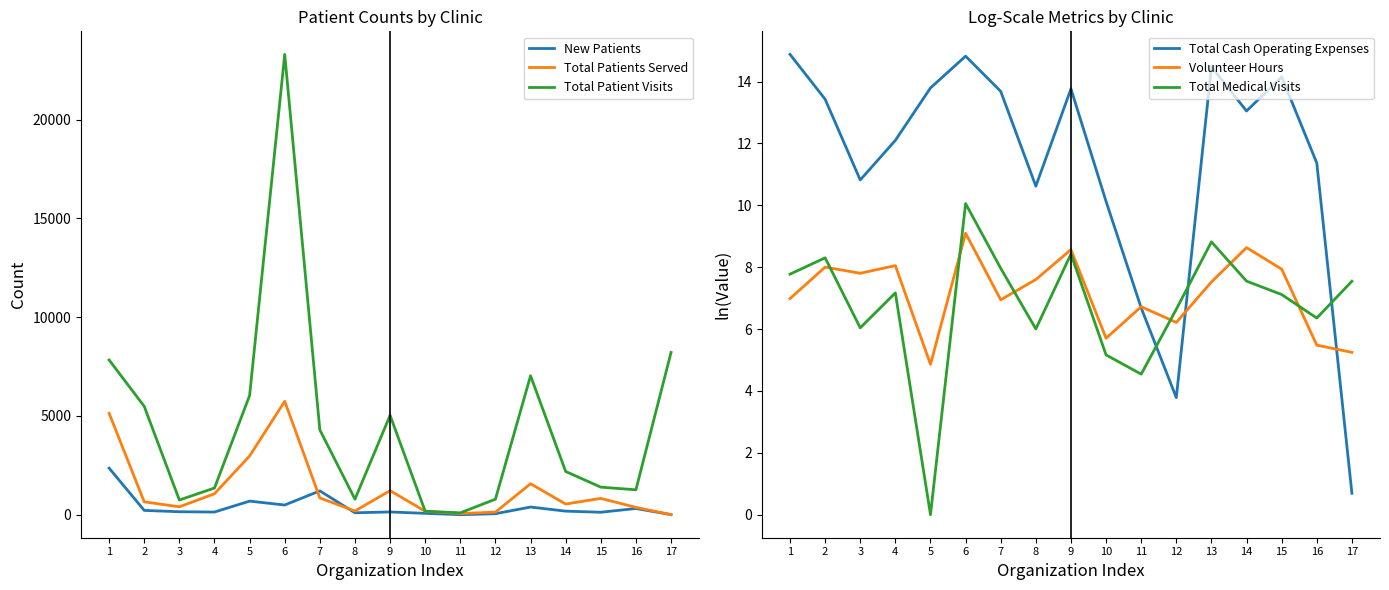

What is the value of the New Patients point at the 17th from the left?

3.0